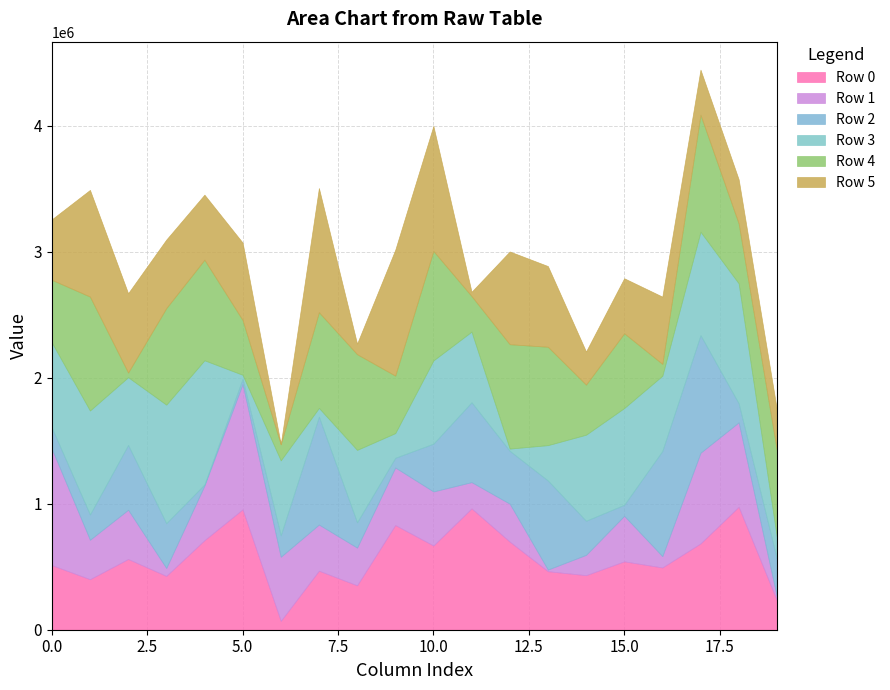

Reading left to right, what are all the values shown in this chart?

Row 0: 0=512765	1=401046	2=561401	3=427002	4=710766	5=955666	6=70049	7=468461	8=352248	9=830975	10=668477	11=963396	12=699317	13=464520	14=432848	15=542749	16=494303	17=685057	18=975756	19=234249
Row 1: 0=924024	1=313254	2=390989	3=63122	4=434127	5=995161	6=509037	7=366537	8=299639	9=456983	10=429401	11=208466	12=301245	13=13112	14=161473	15=361555	16=89918	17=720065	18=670493	19=30087
Row 2: 0=167687	1=200944	2=514776	3=355899	4=8455	5=41888	6=171341	7=856280	8=201252	9=77067	10=379399	11=634035	12=419817	13=707554	14=270991	15=87831	16=835232	17=934011	18=151673	19=299906
Row 3: 0=676191	1=825305	2=537827	3=941002	4=985973	5=31456	6=594495	7=69734	8=574680	9=195910	10=660883	11=560843	12=17779	13=280349	14=683014	15=767853	16=597192	17=820627	18=952525	19=174200
Row 4: 0=497270	1=904543	2=37013	3=766265	4=798183	5=434787	6=127353	7=759628	8=759668	9=456593	10=869138	11=282303	12=828621	13=781047	14=397856	15=593570	16=94164	17=928606	18=475172	19=688223
Row 5: 0=480240	1=846693	2=629356	3=544074	4=516589	5=614737	6=763	7=985878	8=83622	9=998342	10=992361	11=34130	12=736246	13=640736	14=262697	15=436851	16=533726	17=358211	18=350575	19=323606